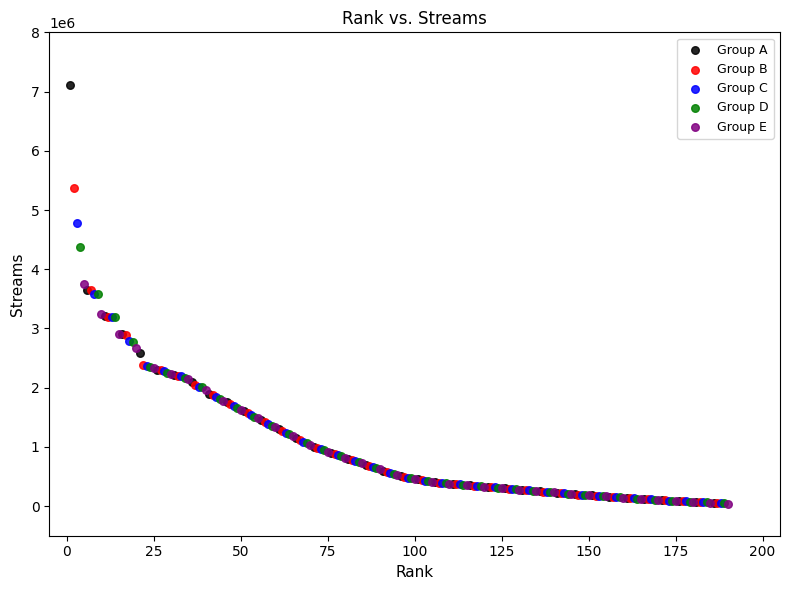

Which series has the widest spread of Y values?

Group A